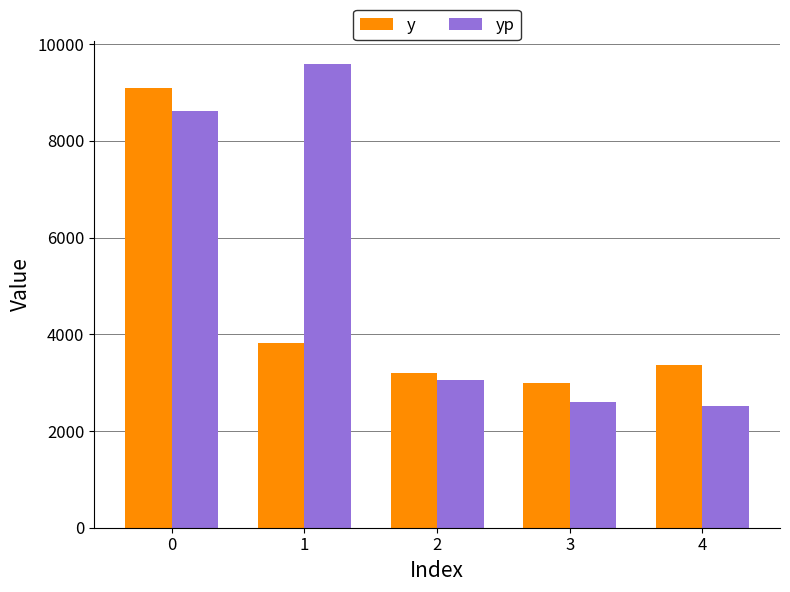

True or false: y has a value of 5252.5 at 3.

False